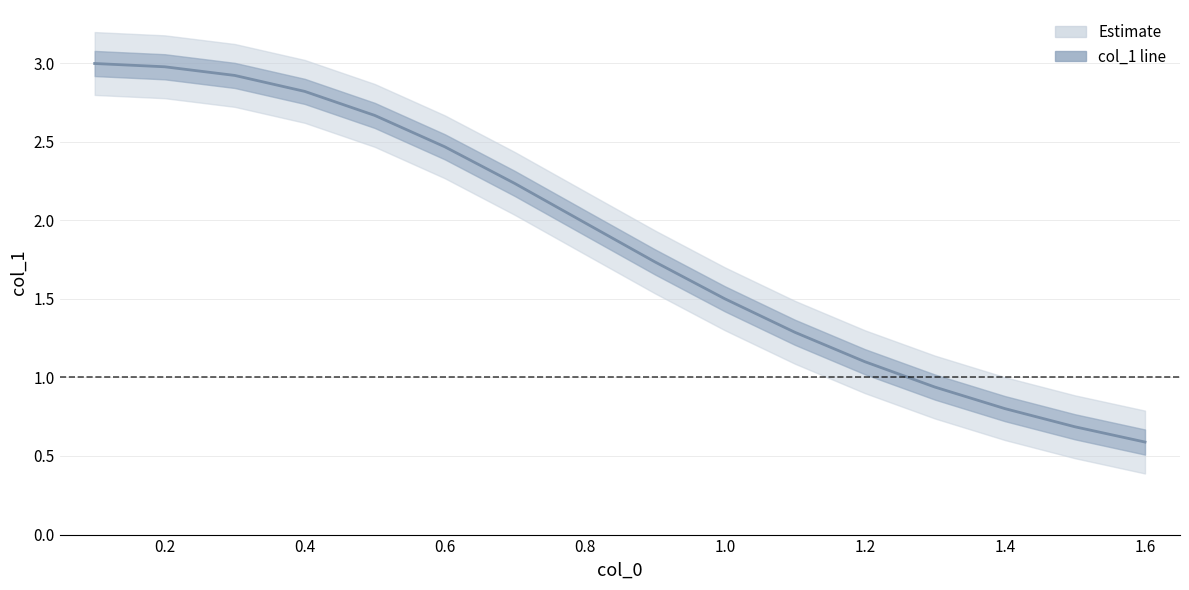

Does the chart have visible grid lines?

Yes